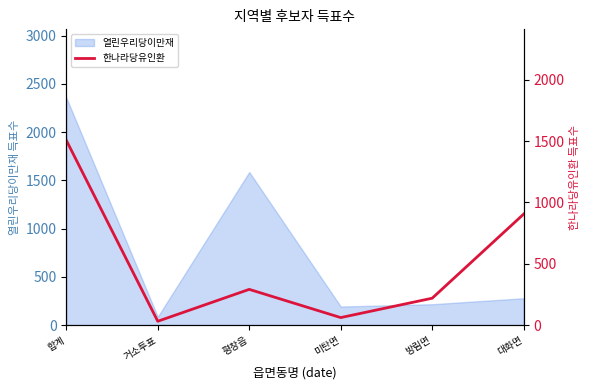

Reading left to right, transcribe all the data shown in this chart.

합계=1507	거소투표=31	평창읍=291	미탄면=61	방림면=219	대화면=905